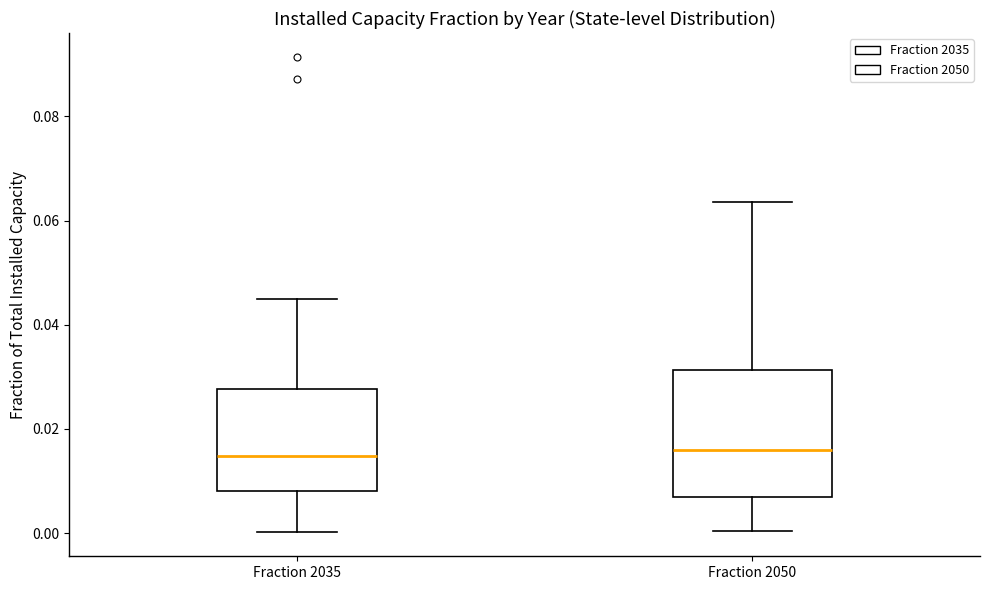

Where does the median line of the box for Fraction 2050 sit on the y-axis? The values are not printed on the chart, so give them approximately, as read against the axis.

0.016